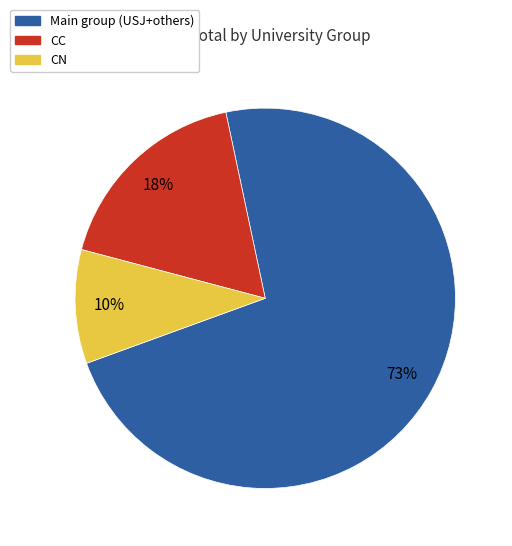

To the nearest percent, what is the average slice percentage?

33%